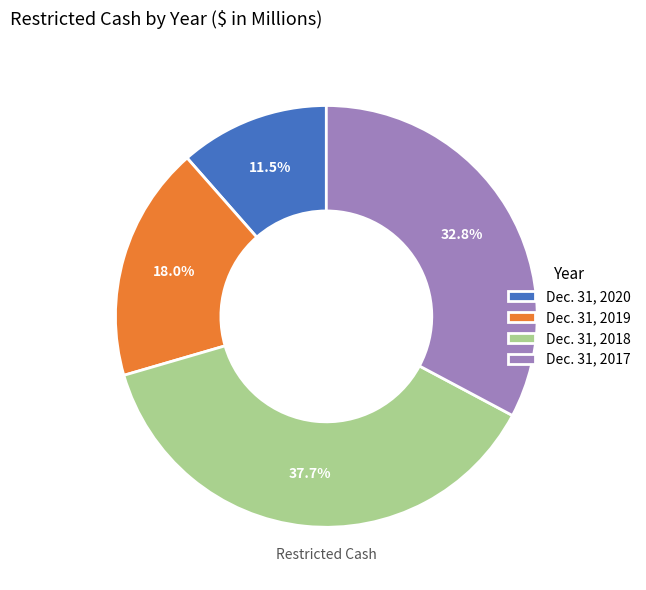

True or false: Dec. 31, 2019 accounts for 10% of the total.

False